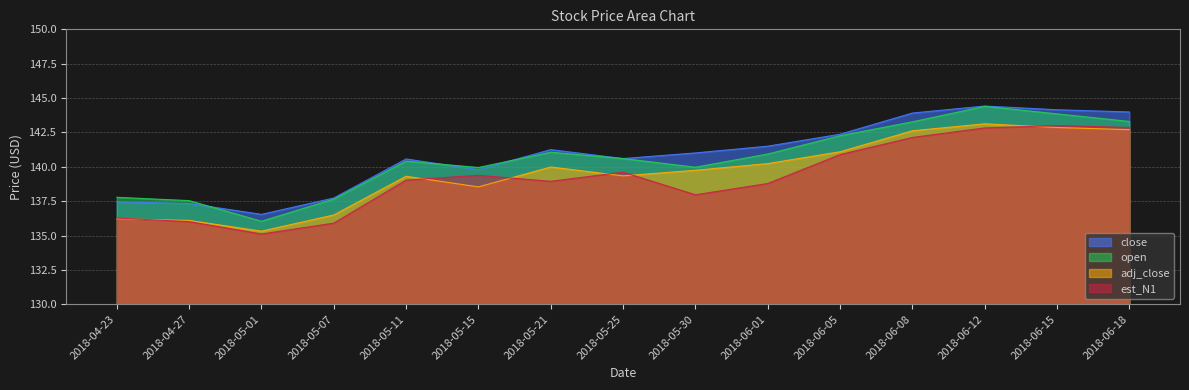

At which label does open first exceed 140?

2018-05-11